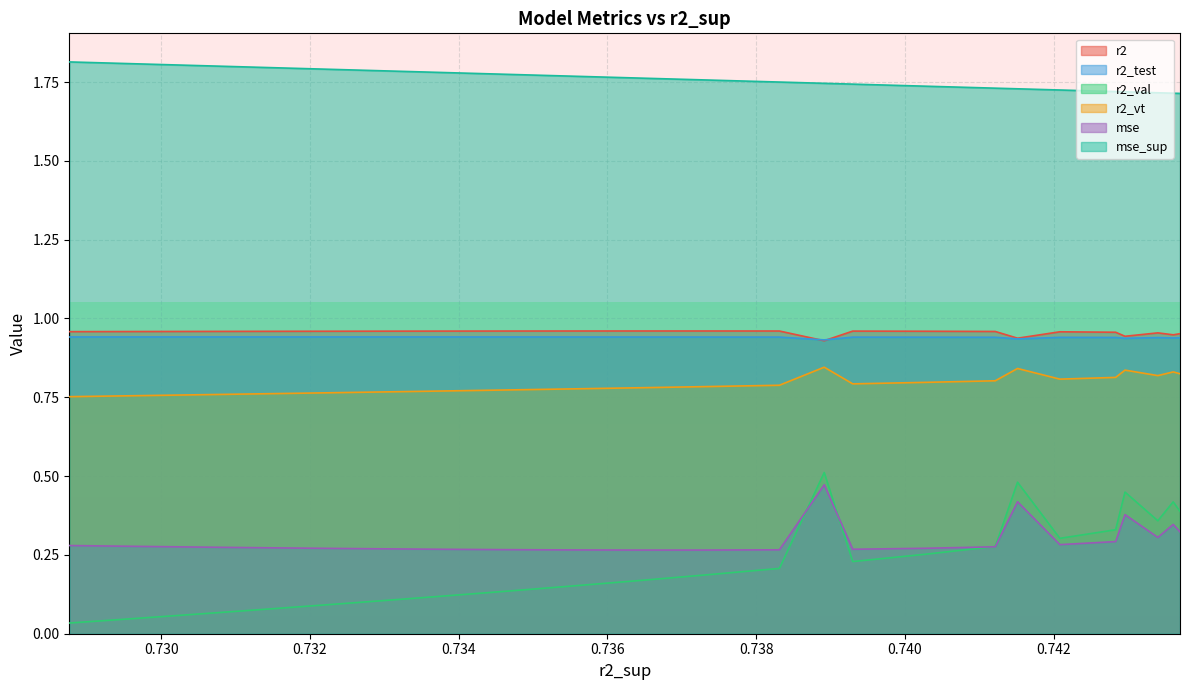

At which label does r2_vt reach its minimum?

0.7287661415503206